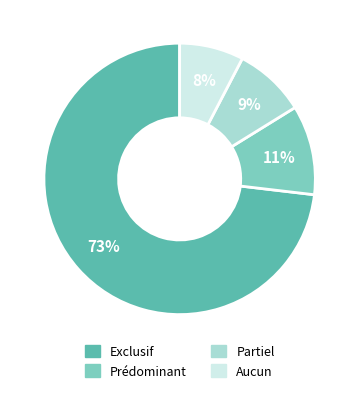

True or false: Prédominant accounts for 11% of the total.

True